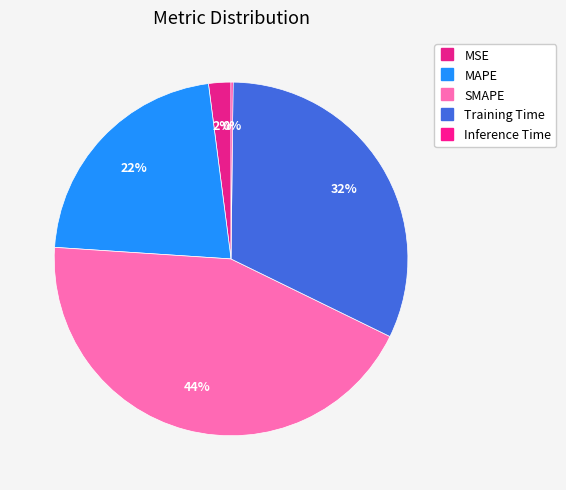

What percentage is the SMAPE slice, to the nearest percent?

44%